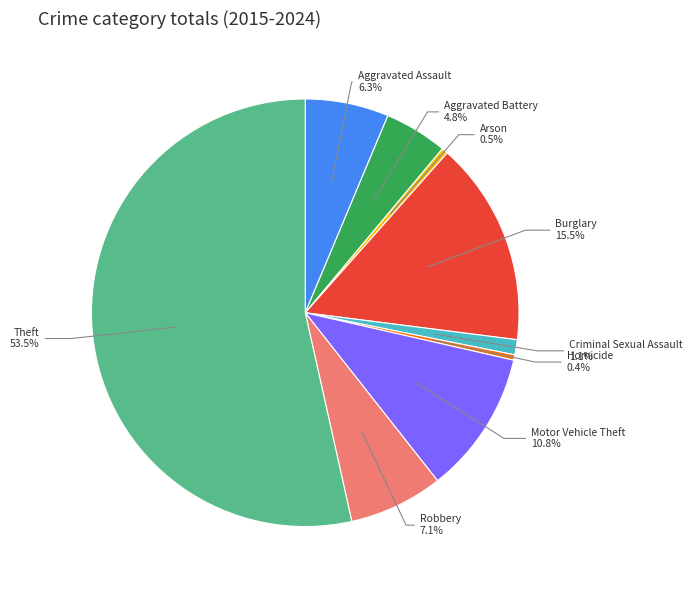

Is there a majority slice in this chart?

Yes